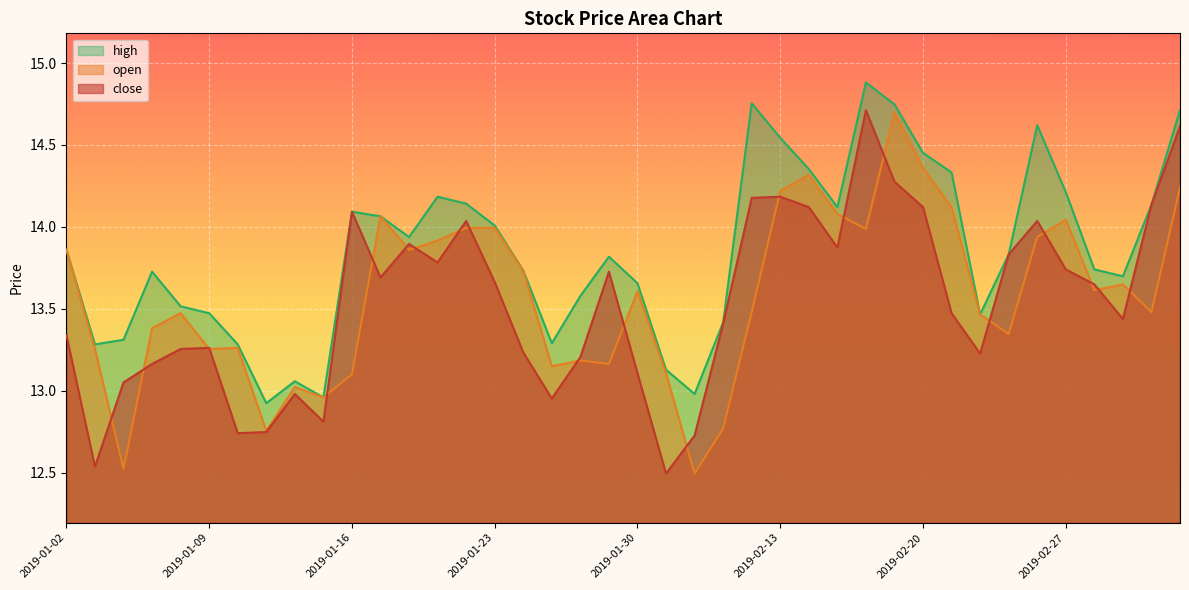

True or false: open has a value of 22.5 at 2019-01-21.

False